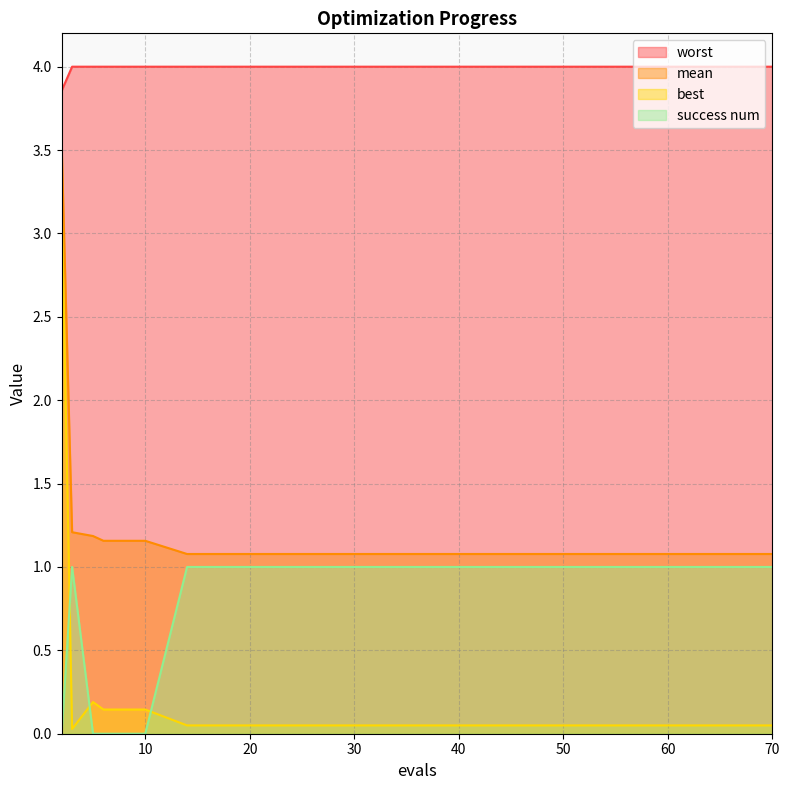

How many categories are shown in the chart?

20